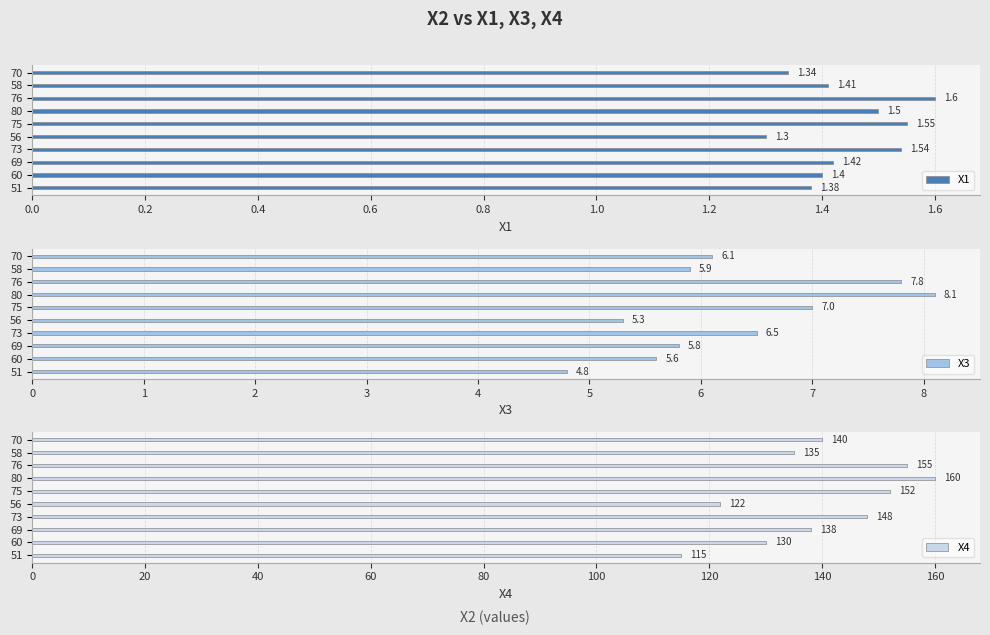

What is the minimum value for X4?

115